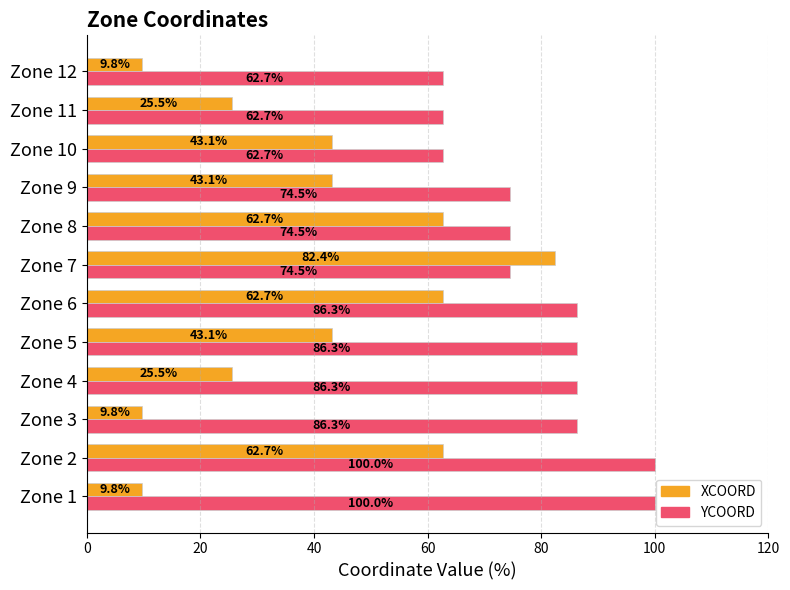

What is the difference between the second highest and second lowest values in the XCOORD series?

52.9